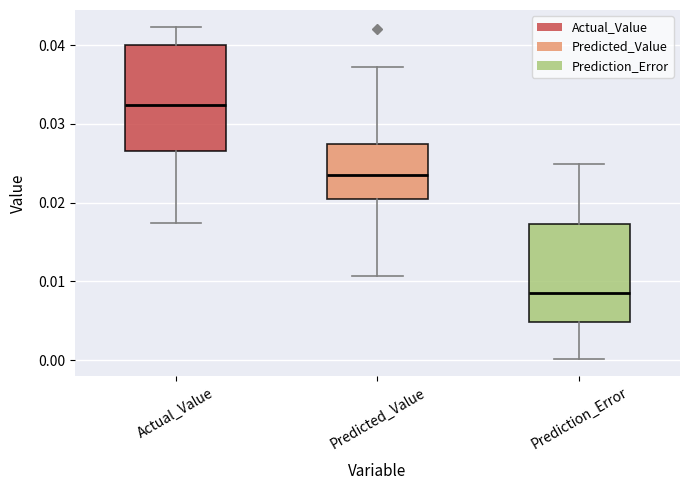

Reading left to right, read every box against the y-axis: the position of its median line, the range the box covers, and the ends of its whiskers. The values are not printed on the chart, so give them approximately, as read against the axis.

Actual_Value: median 0.032, box 0.027 to 0.040, whiskers 0.017 to 0.042
Predicted_Value: median 0.024, box 0.020 to 0.027, whiskers 0.011 to 0.037
Prediction_Error: median 0.008, box 0.005 to 0.017, whiskers 0.000 to 0.025